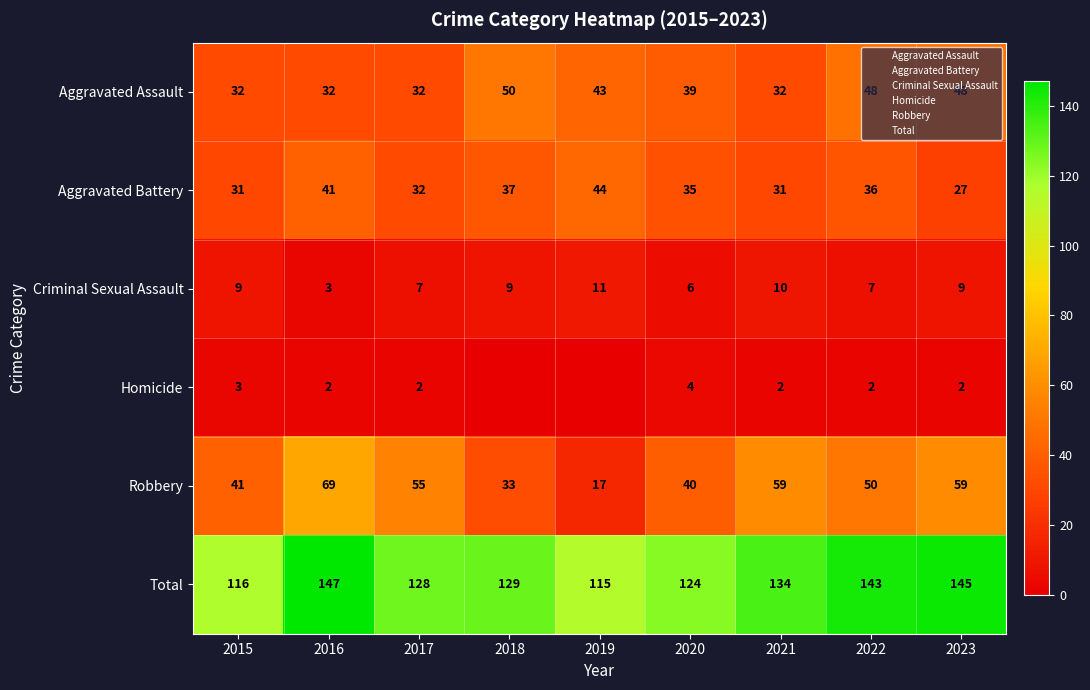

Which series has the widest spread of values?

Robbery